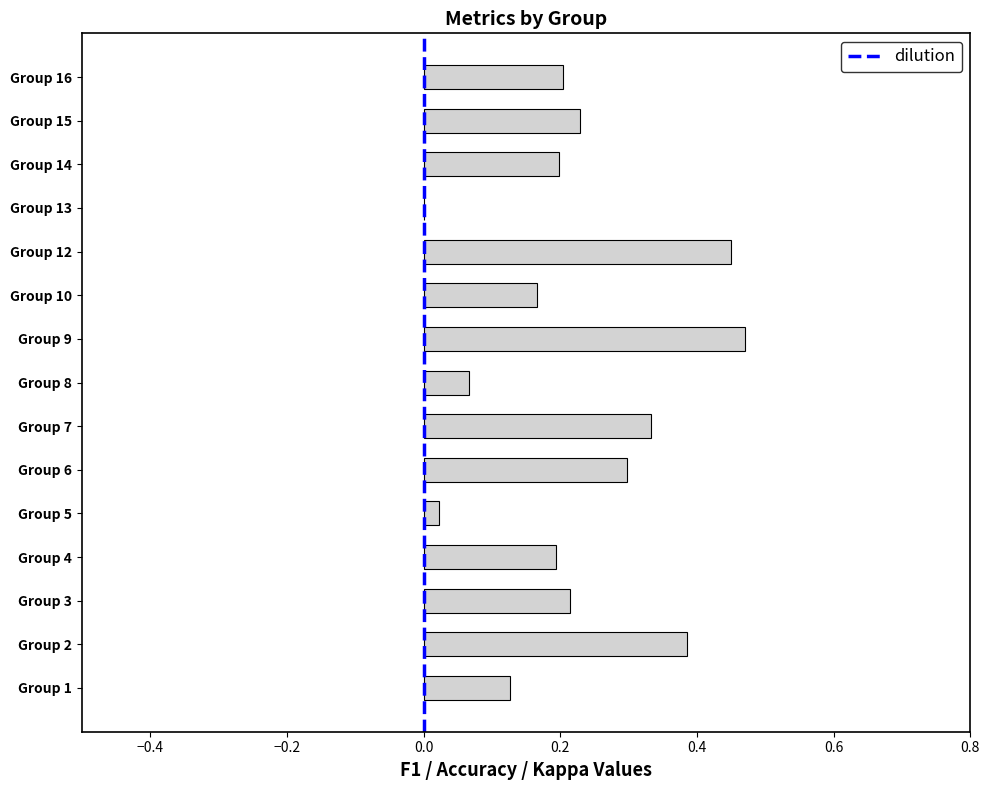

Is it true that the value at Group 13 is -0.3?

False